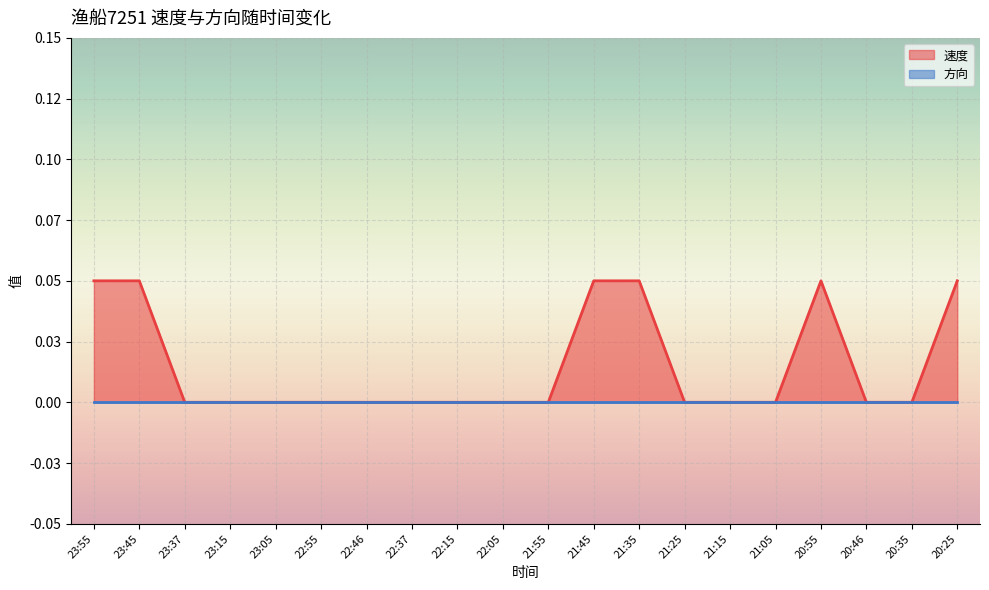

What is the maximum value shown in the chart?

0.1